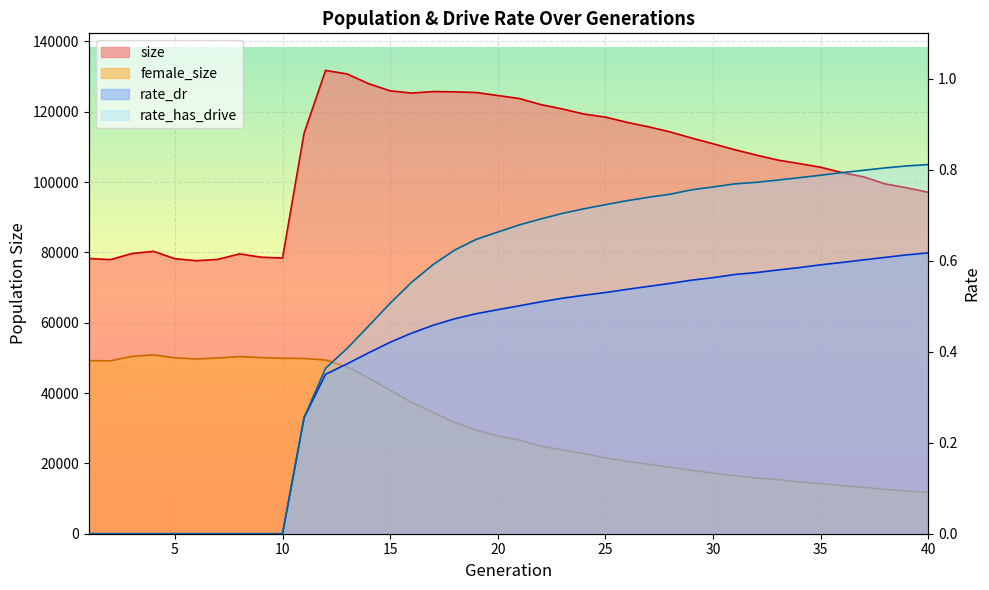

True or false: rate_dr has more than 2 interior local peaks.

False